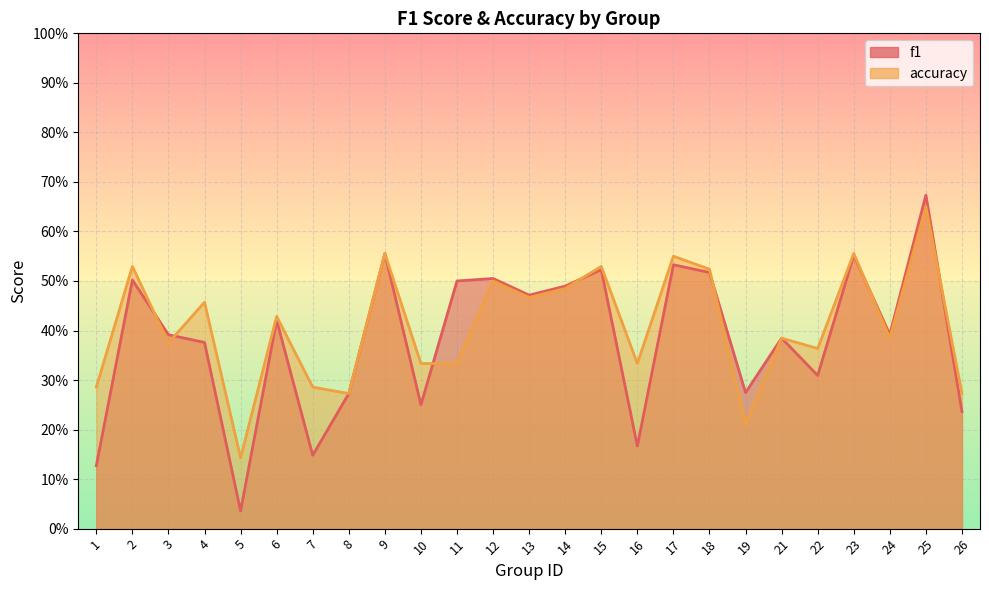

Where is the first local maximum for accuracy?

2